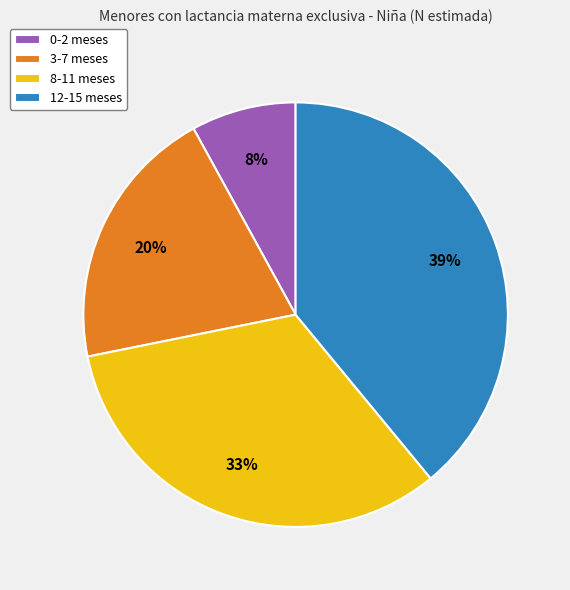

Which category has the biggest portion of the pie?

12-15 meses